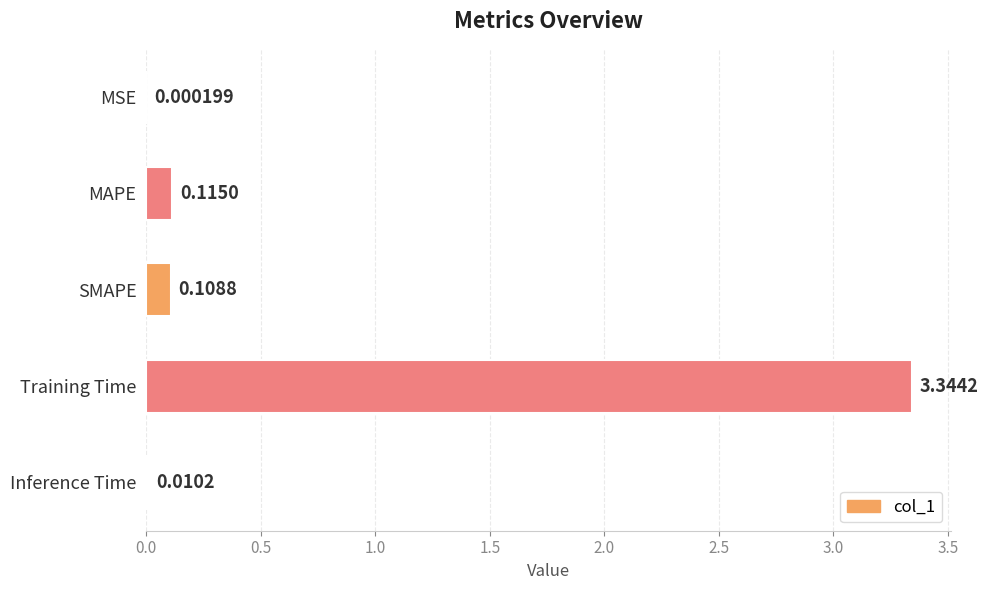

Which category has the highest value across all series?

Training Time